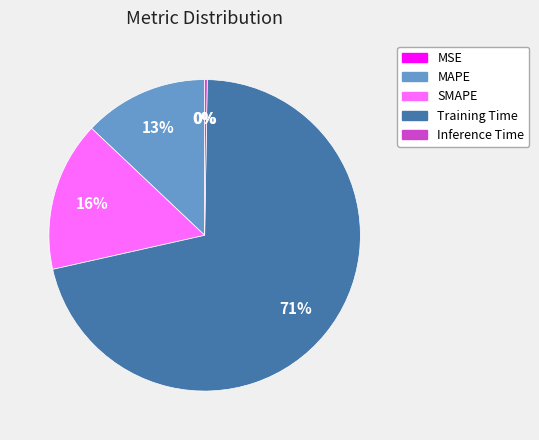

Does any single category account for the majority?

Yes